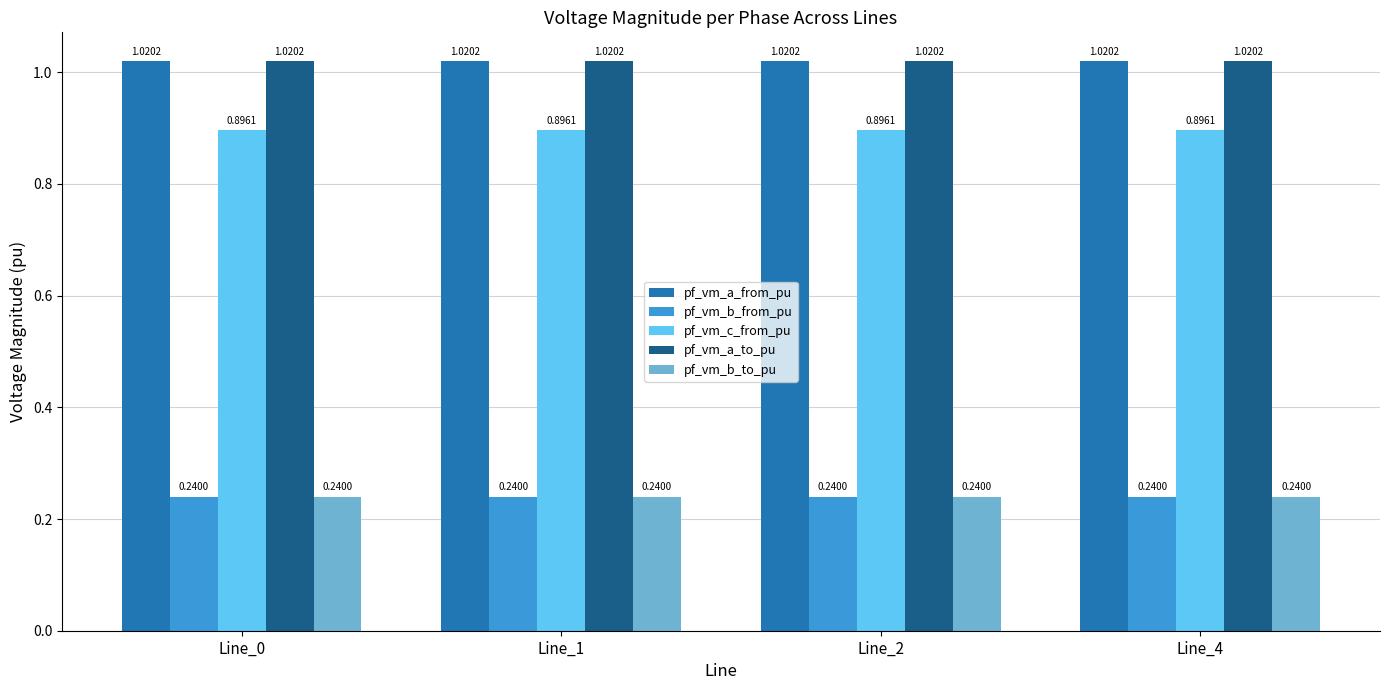

What is the average value of the pf_vm_c_from_pu series?

0.9